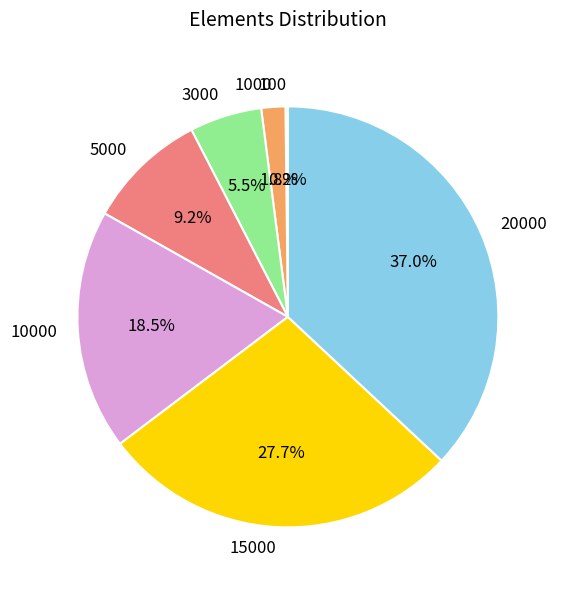

Combined, do 5000 and 3000 account for over 50%?

No